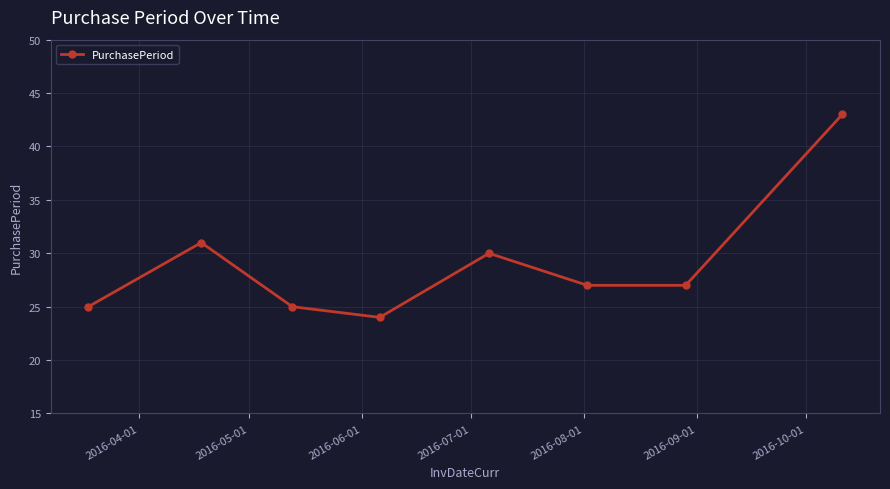

True or false: the data has more than 2 interior local peaks.

False